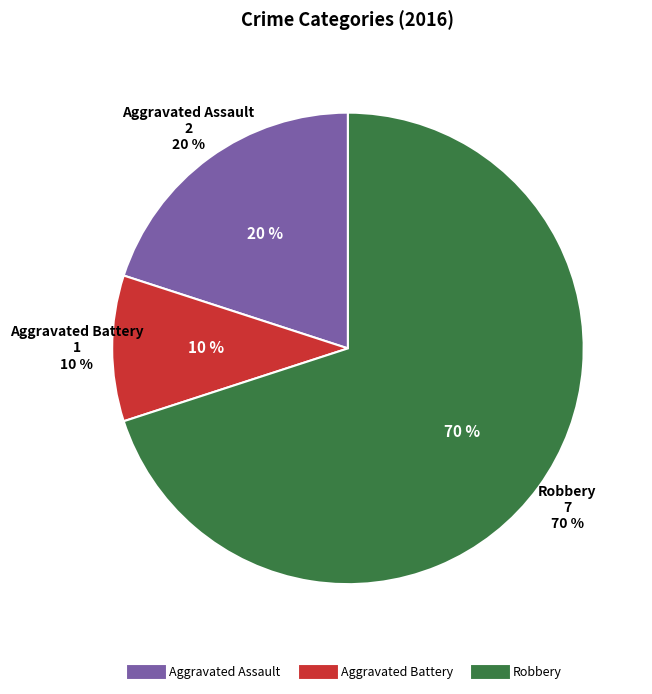

How many segments does this pie chart have?

3